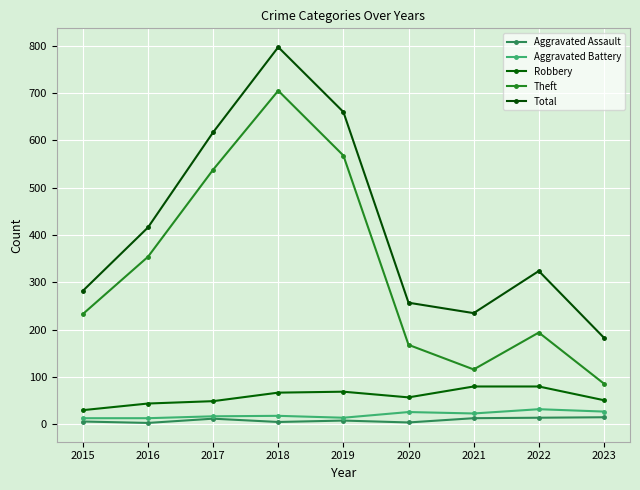

Where is the first local maximum for Aggravated Assault?

2017